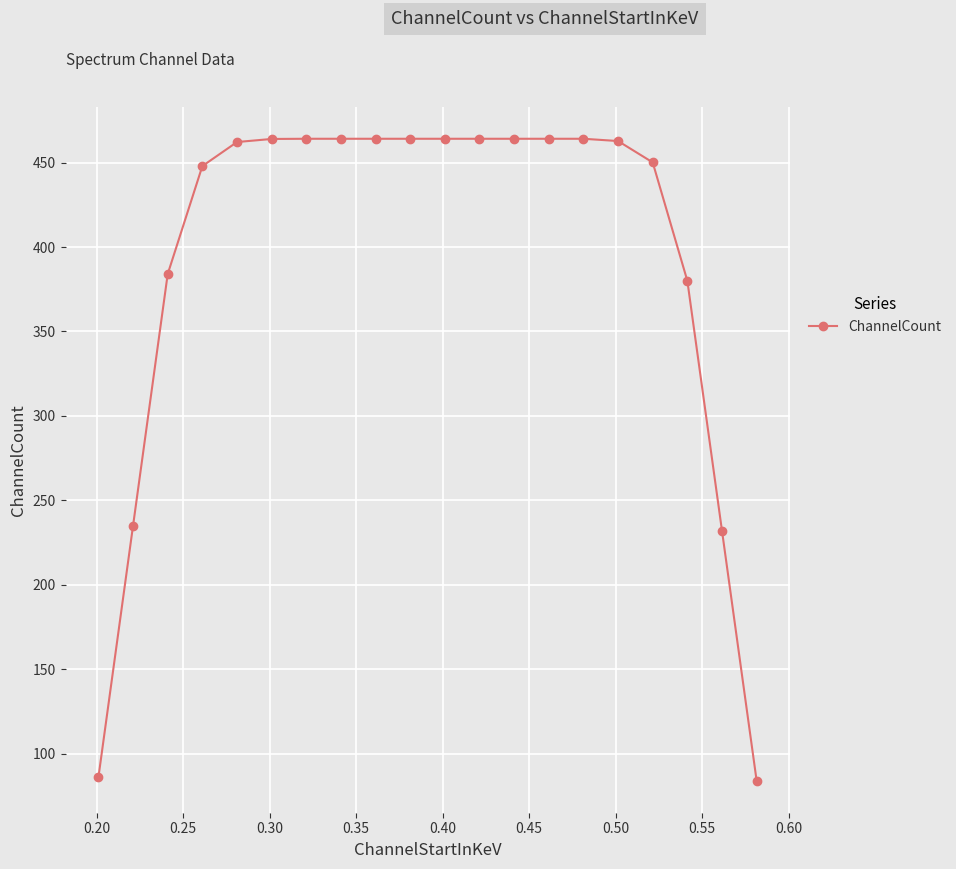

What is the average value?

393.3